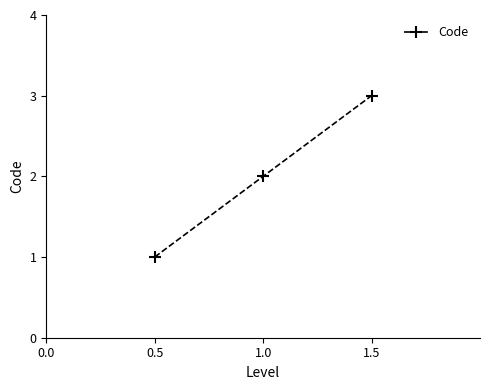

What is the sum of all values?

6